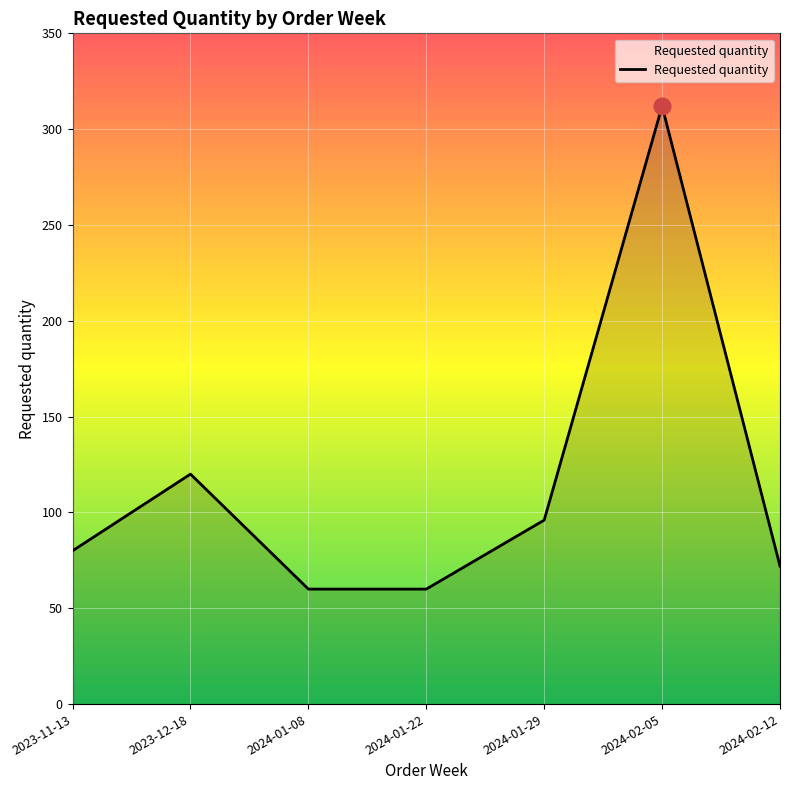

What position from the right is 2024-01-29?

3